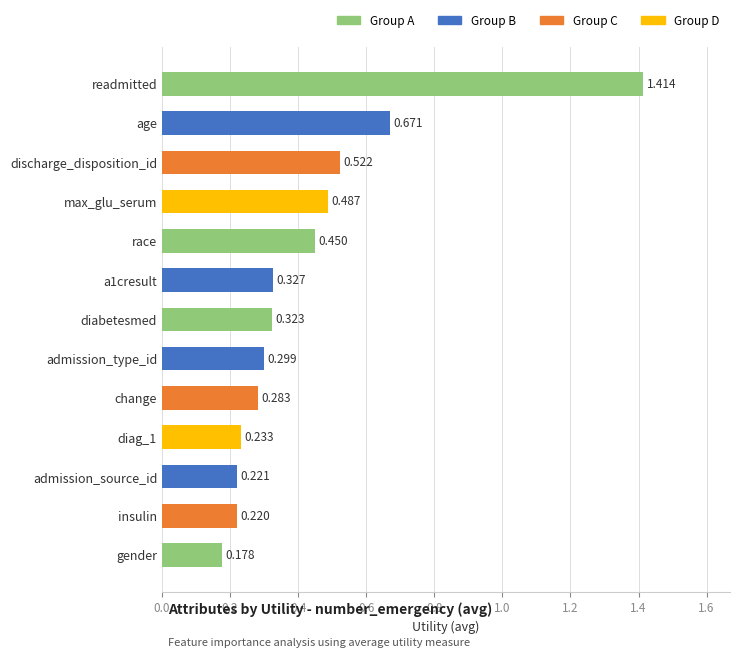

Which has a higher value, insulin or gender?

insulin